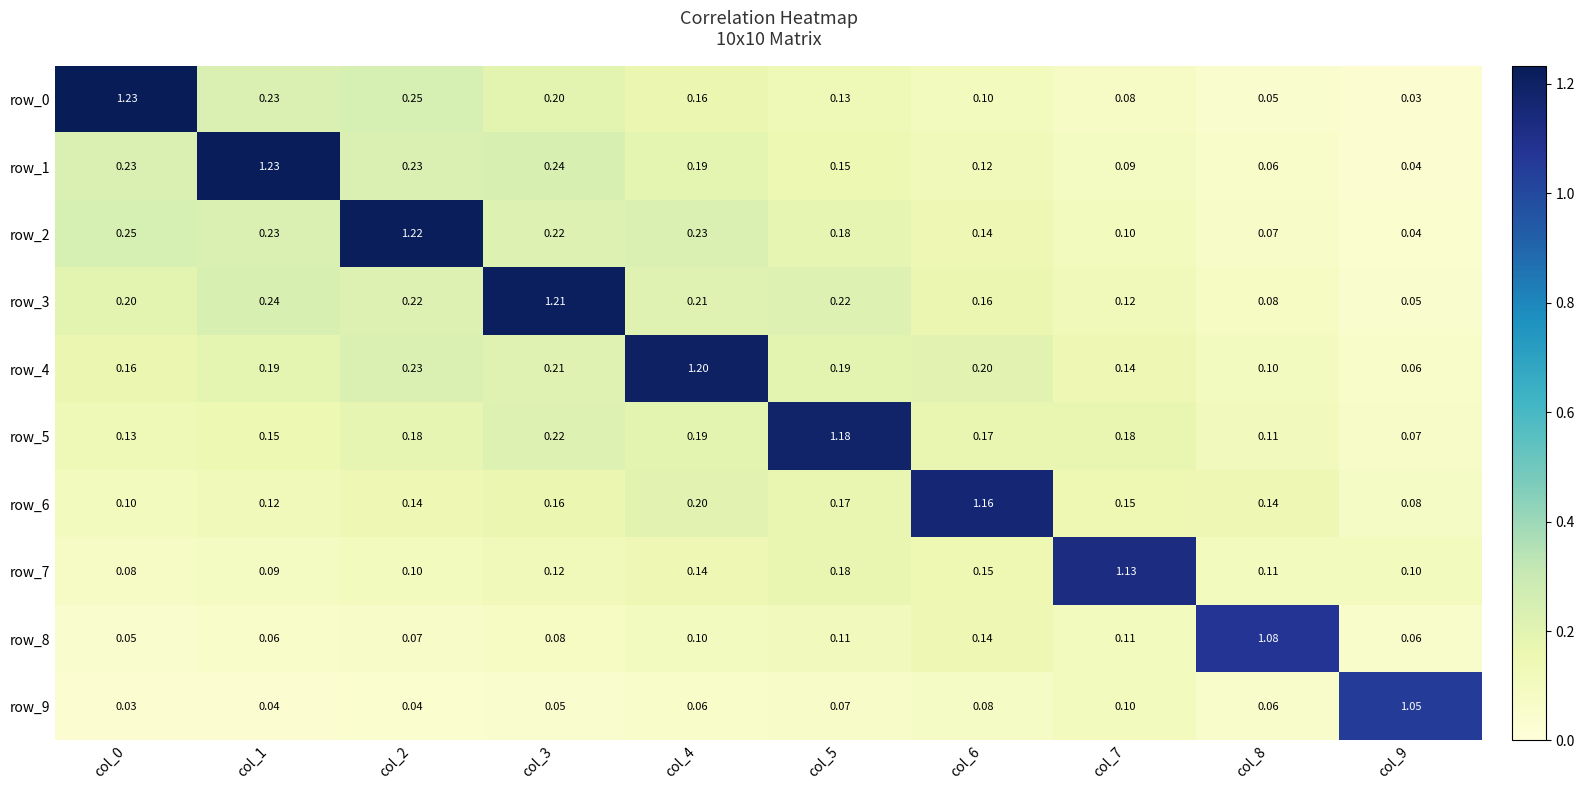

What is the total value across all series at col_7?

2.2